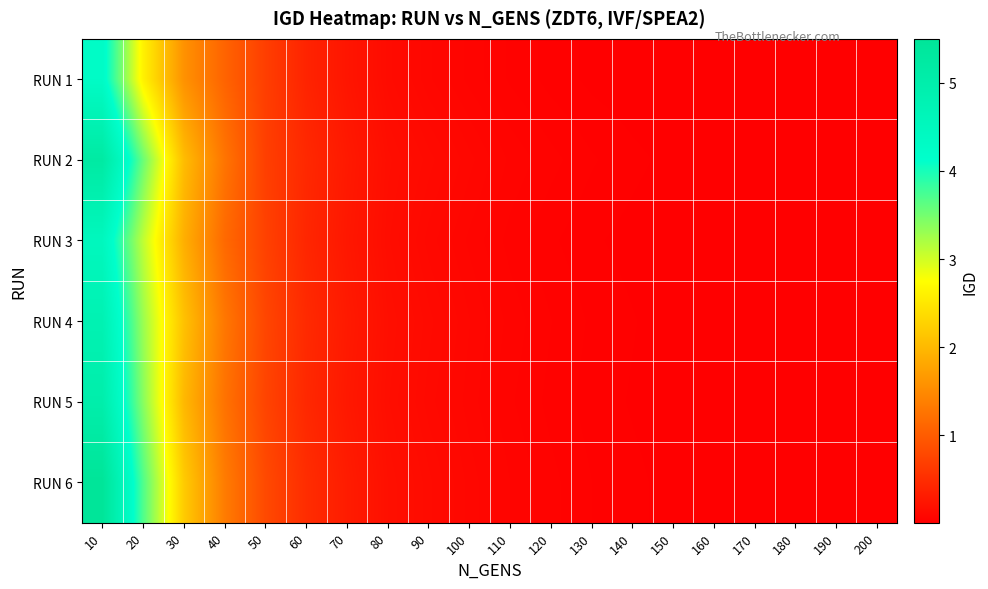

Which series changed the most between 150 and 180?

RUN 2